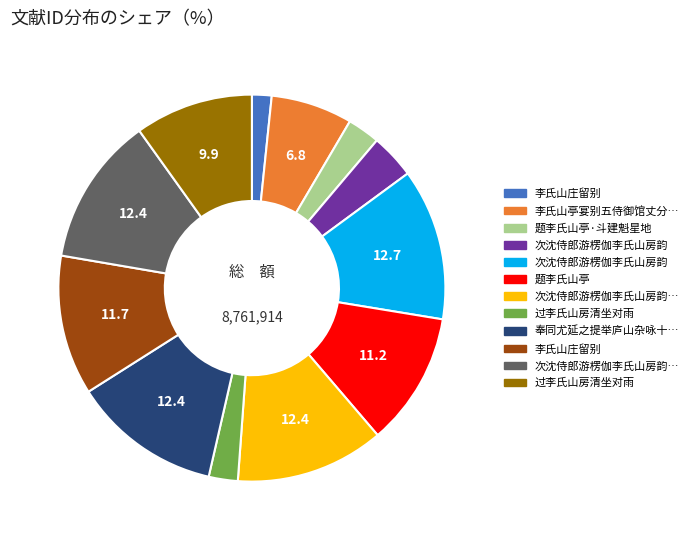

Does any single category account for the majority?

No